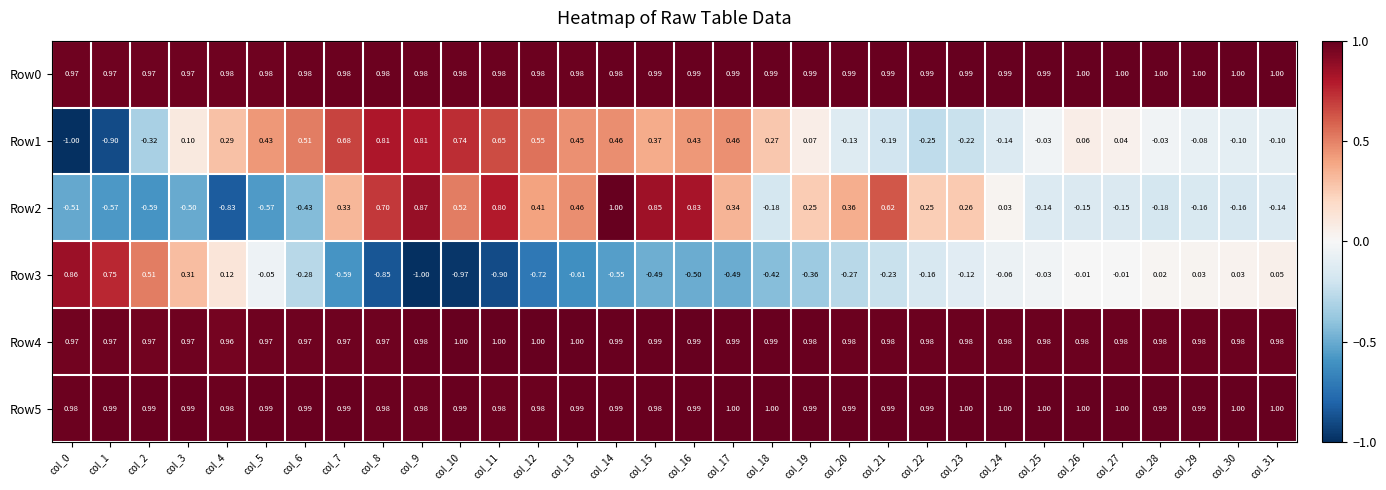

Which series has the widest spread of values?

Row3